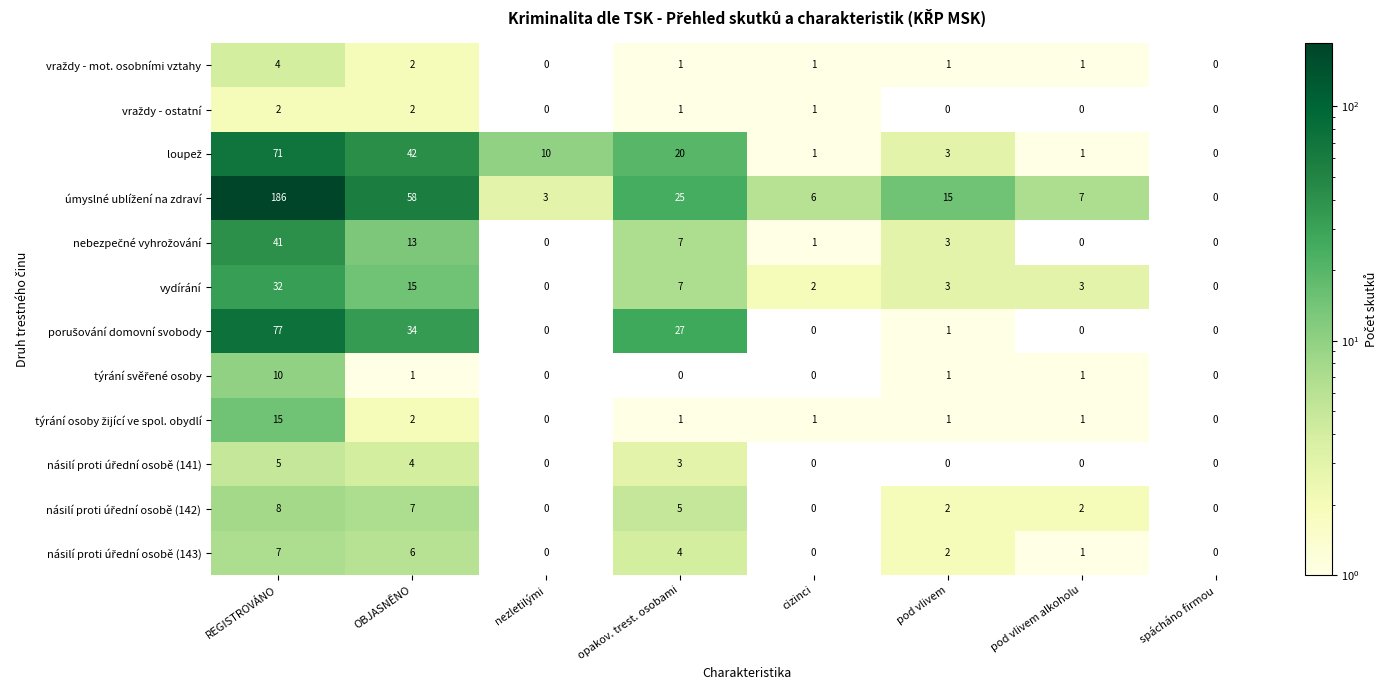

How many data points does each series have?

8